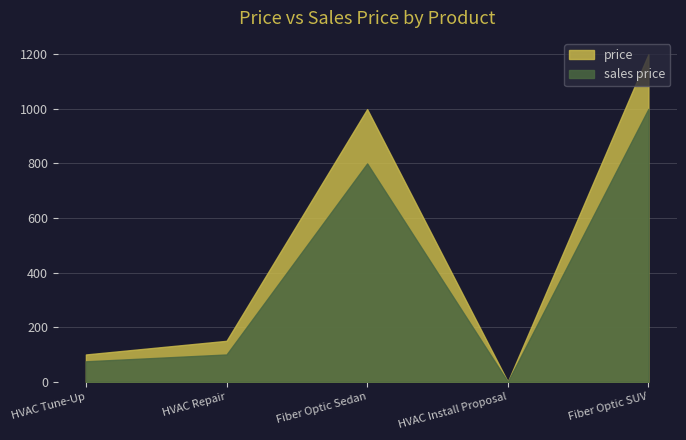

At which category is the sum across all series the highest?

Fiber Optic SUV